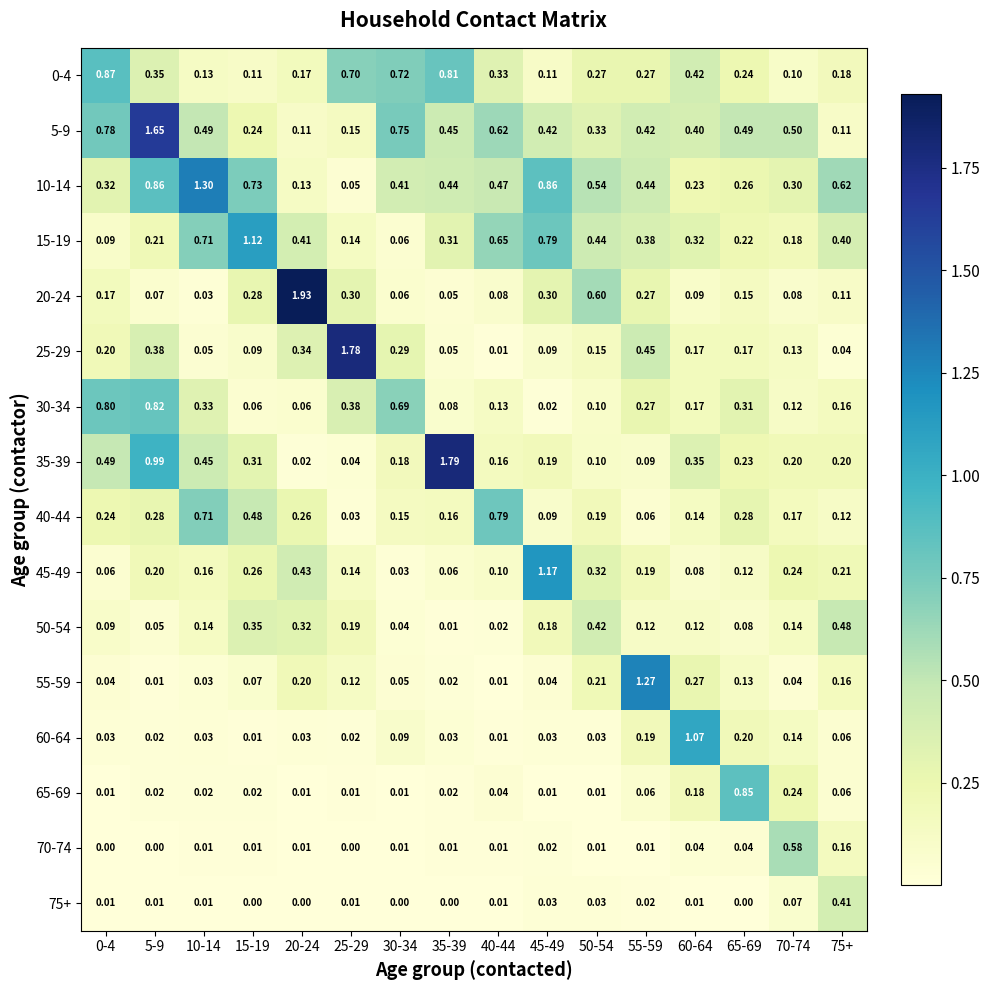

At how many categories does at least one series exceed 0?

16